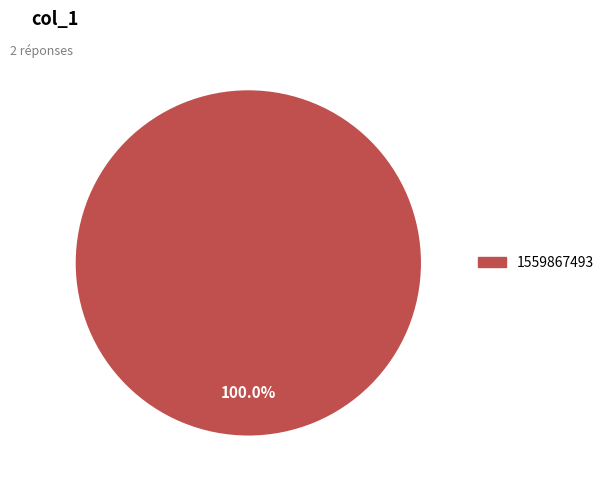

Is there any slice that represents more than half of the pie?

Yes